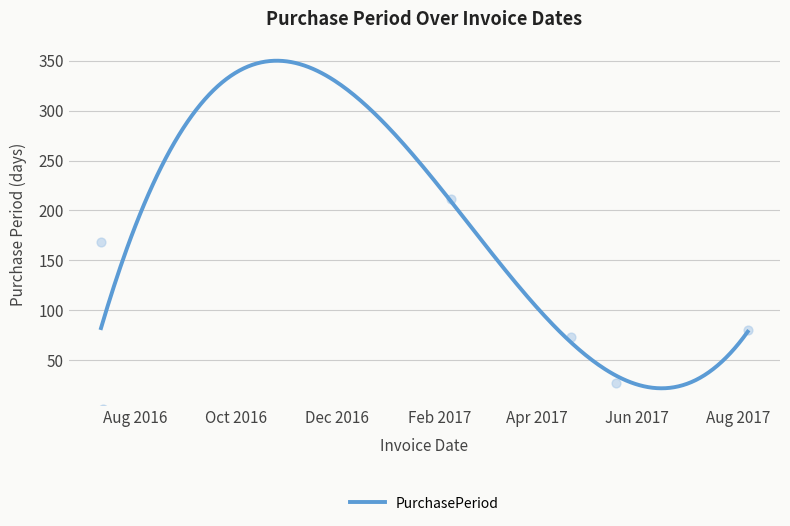

Between 2017-02-08 and 2017-05-19, which is larger?

2017-02-08